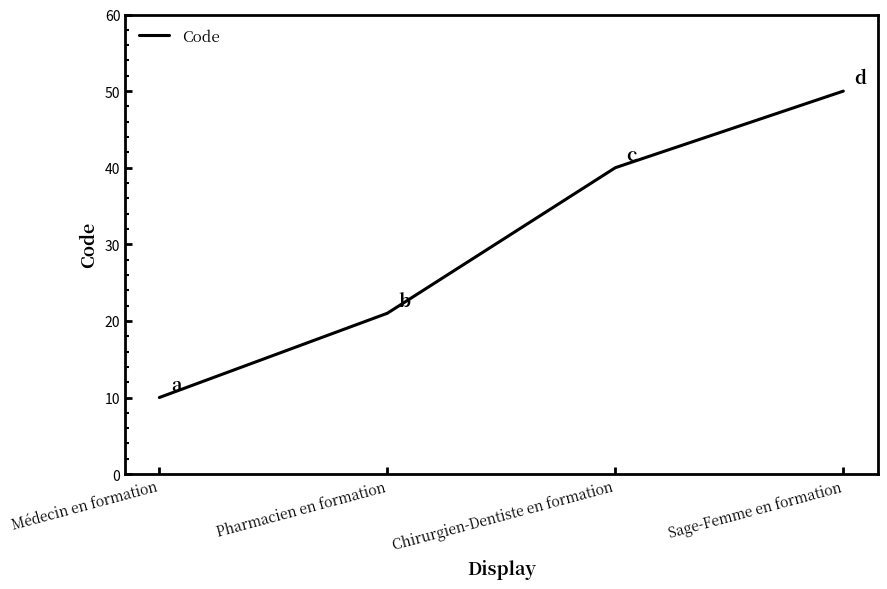

Which label corresponds to the smallest value in the chart?

Médecin en formation